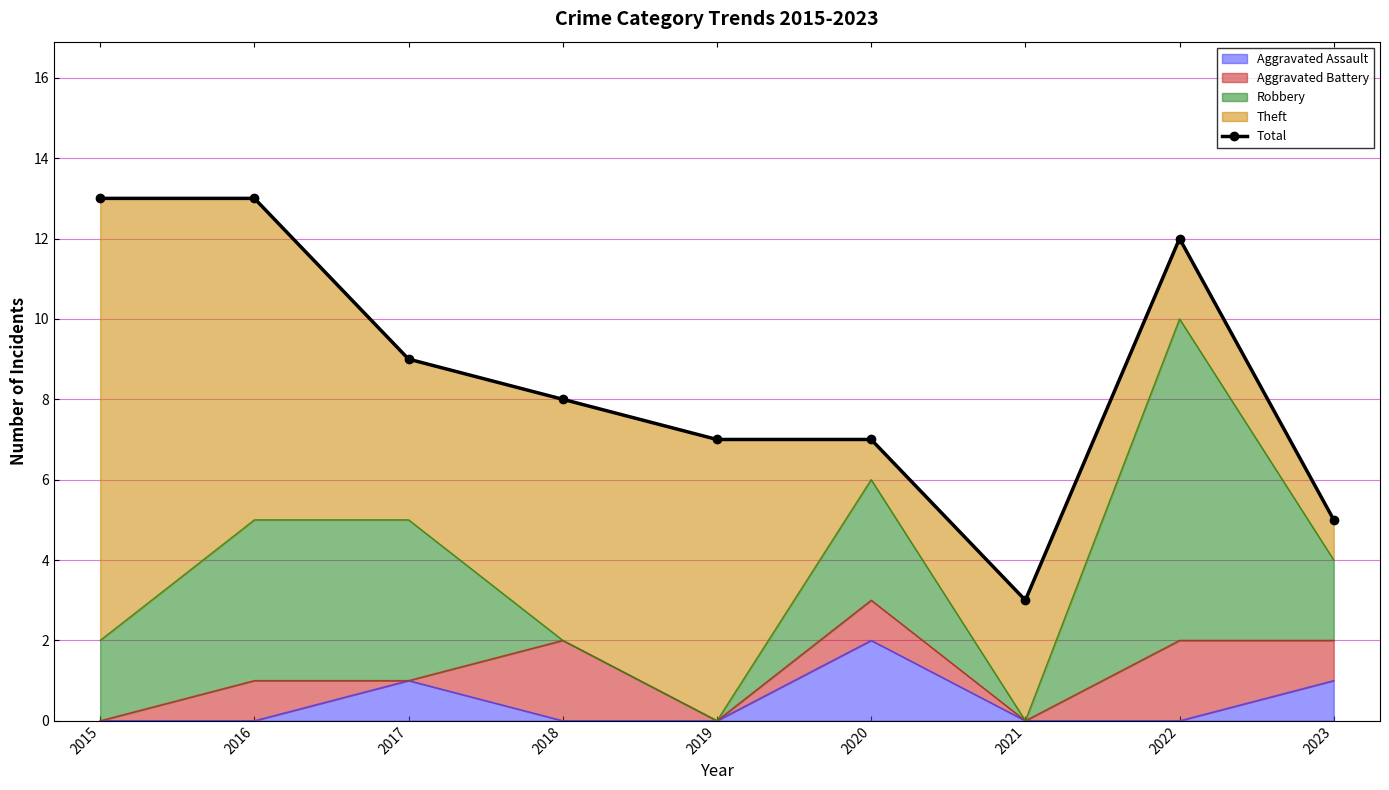

Which has a higher value, 2017 or 2021?

2017